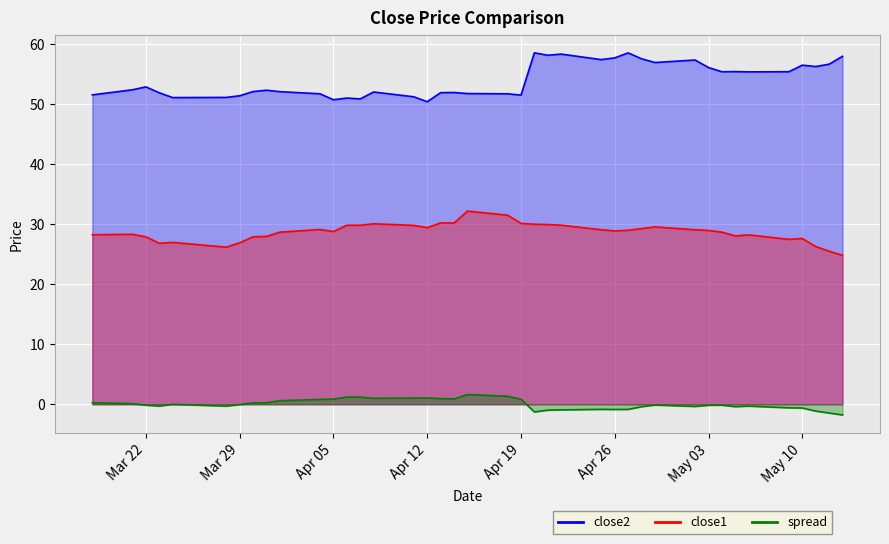

Reading left to right, what are all the values shown in this chart?

close1: 28.2	28.3	27.9	26.8	26.9	26.2	26.9	27.9	27.9	28.7	29.1	28.8	29.8	29.8	30.1	29.8	29.4	30.2	30.2	32.2	31.5	30.1	30.0	29.9	29.8	29.1	28.9	29.0	29.2	29.5	29.1	28.9	28.7	28.0	28.2	27.5	27.6	26.3	25.5	24.8
close2: 51.5	52.4	52.8	51.9	51.1	51.1	51.4	52.1	52.3	52.0	51.7	50.7	51.0	50.8	52.0	51.2	50.4	51.9	51.9	51.7	51.7	51.5	58.5	58.1	58.3	57.4	57.7	58.5	57.5	56.9	57.3	56.1	55.4	55.4	55.3	55.4	56.5	56.2	56.6	57.9
spread: 0.3	0.1	-0.2	-0.3	-0.0	-0.3	-0.1	0.2	0.2	0.6	0.8	0.9	1.2	1.2	1.0	1.0	1.0	0.9	0.9	1.6	1.3	0.8	-1.3	-1.0	-0.9	-0.9	-0.9	-0.9	-0.4	-0.1	-0.4	-0.2	-0.2	-0.4	-0.3	-0.6	-0.6	-1.1	-1.5	-1.8